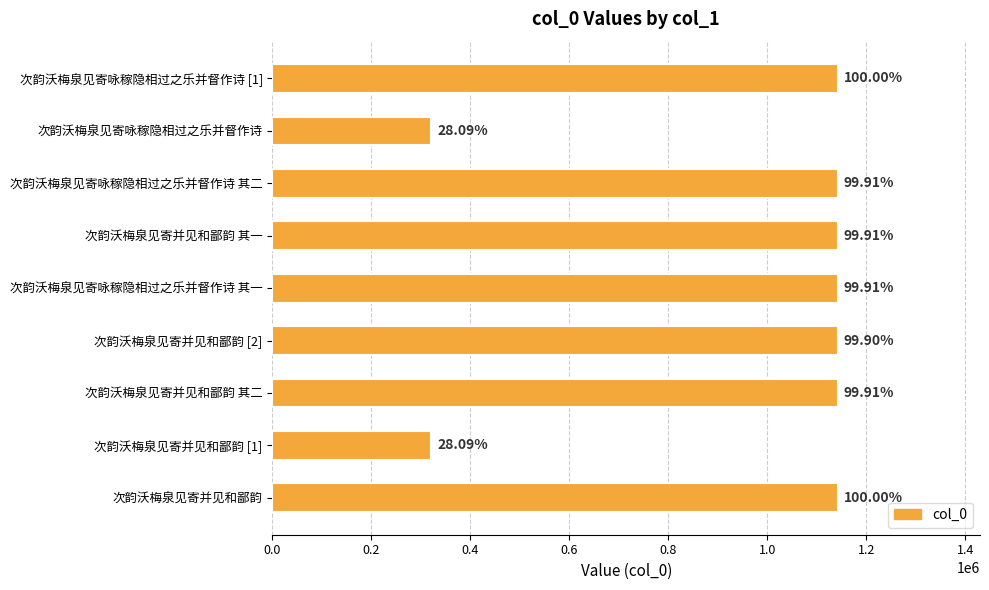

Does the chart contain any negative values?

No